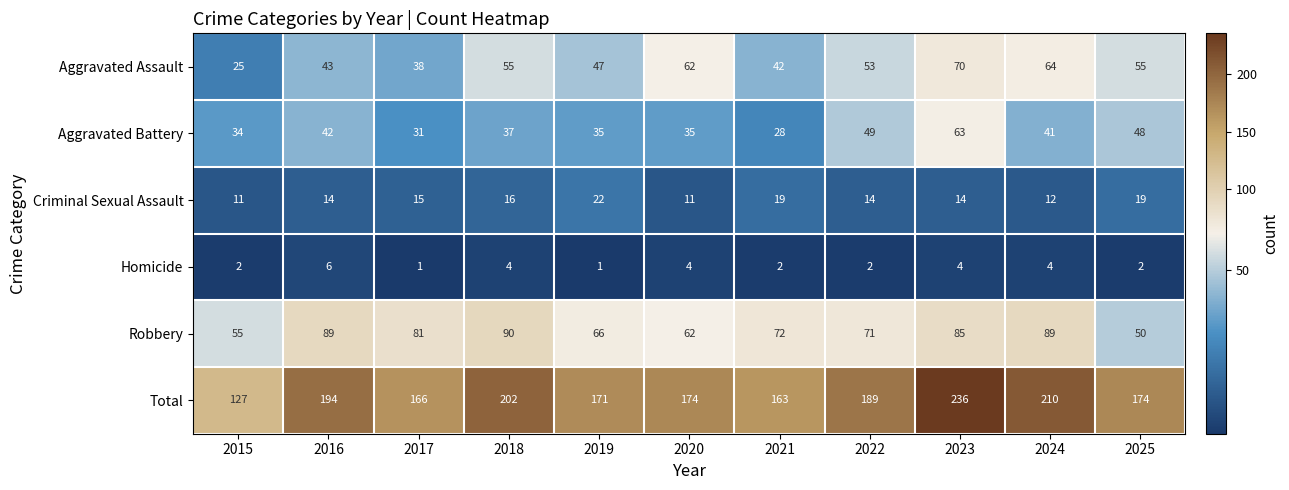

How many series are shown in this chart?

6